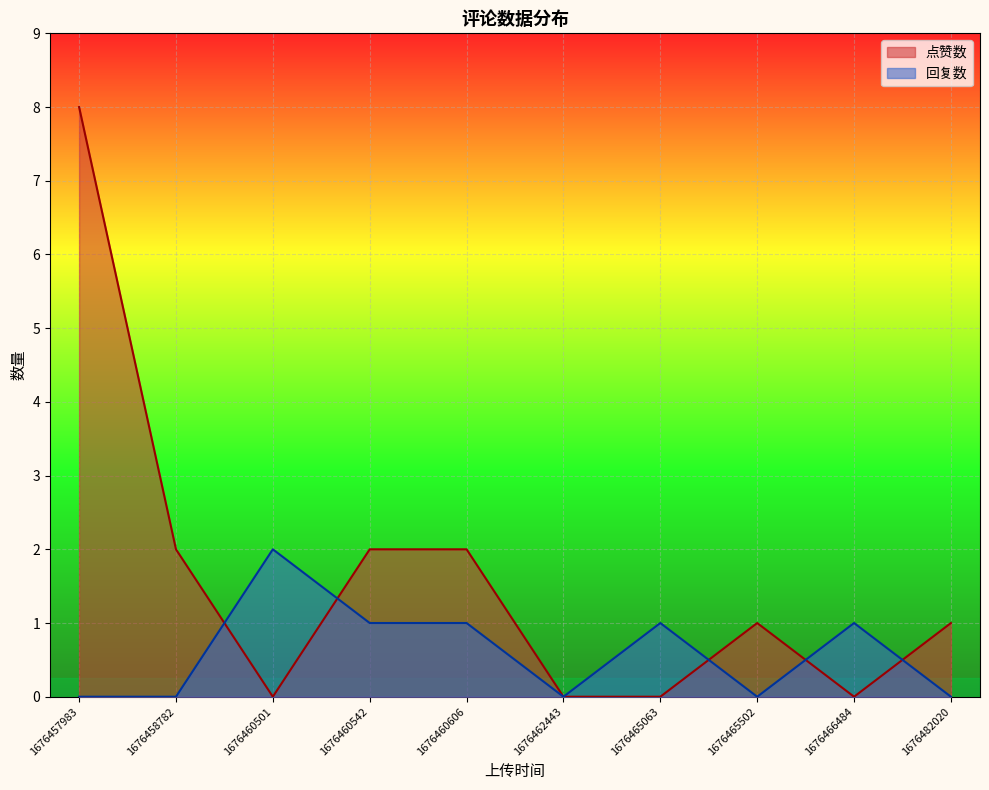

How many values in the 回复数 series are below 1?

5